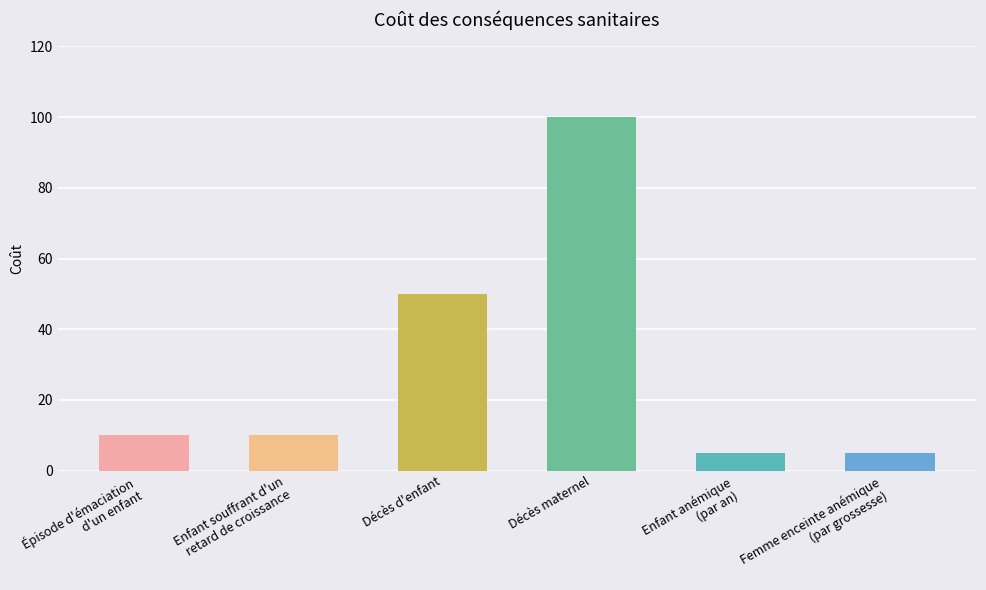

What is the ratio of the value at Femme enceinte anémique
(par grossesse) to the value at Épisode d'émaciation
d'un enfant?

0.5